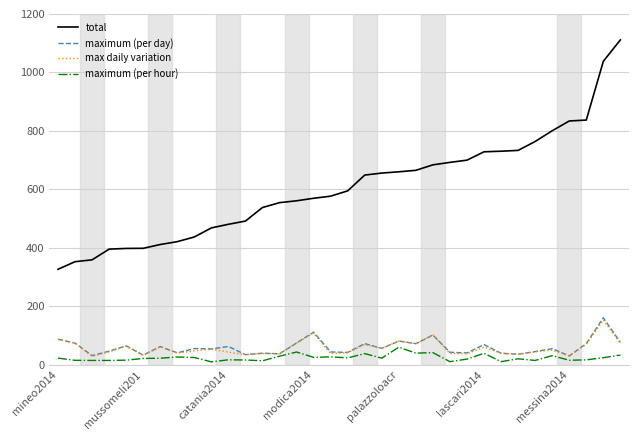

Count the number of data series in this chart.

4